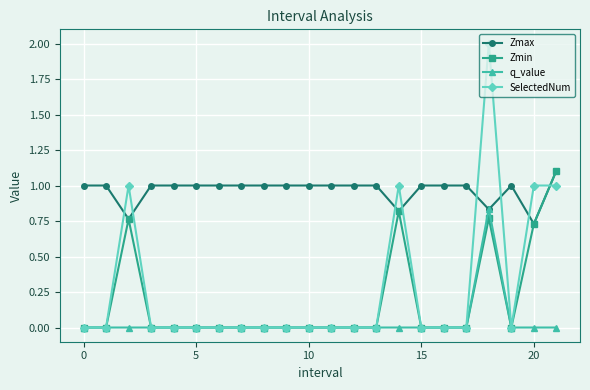

True or false: Zmin and SelectedNum intersect in this chart.

True